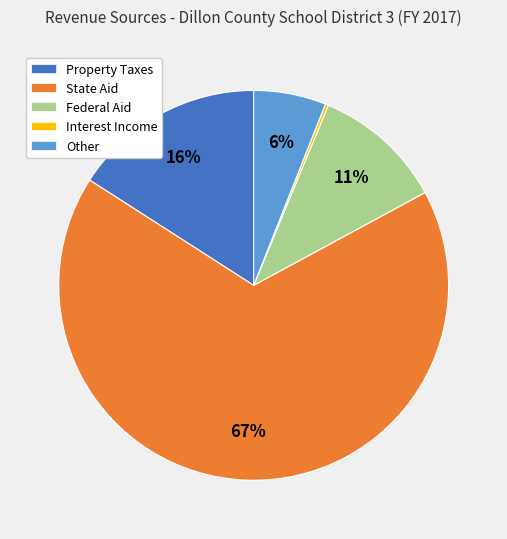

To the nearest percent, what portion does Federal Aid represent?

11%